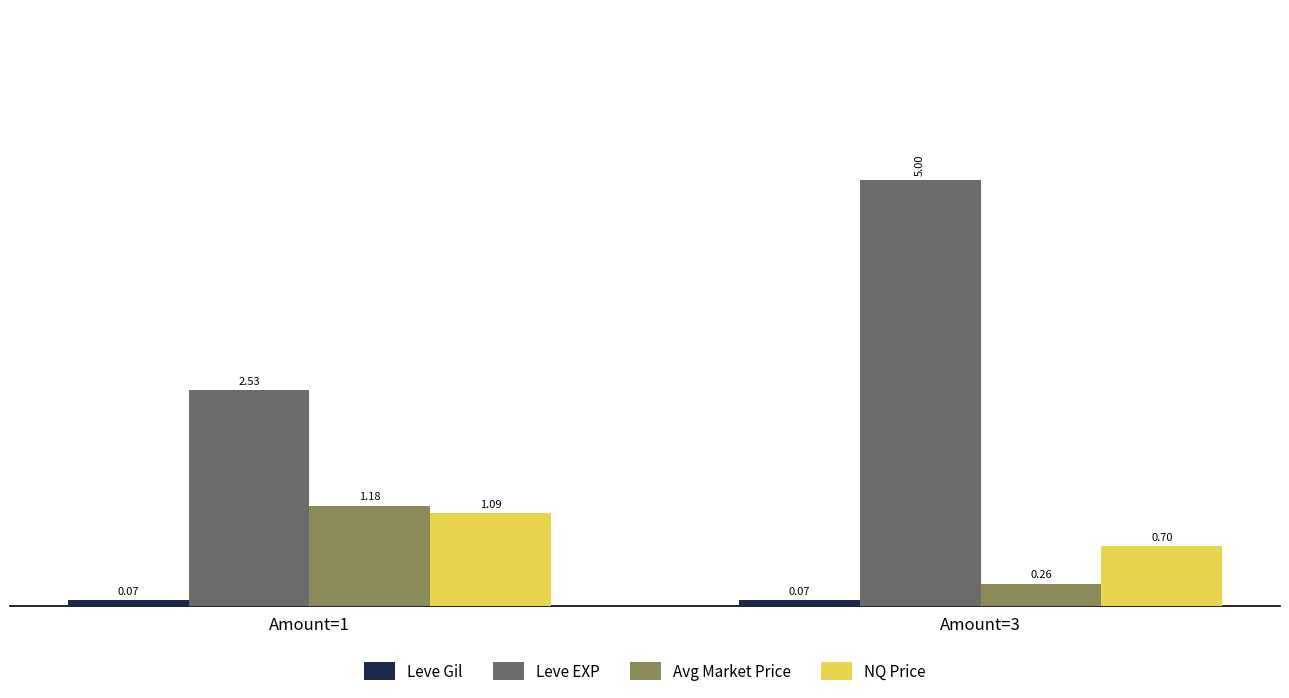

At which label is Leve EXP closest to 3?

Amount=1